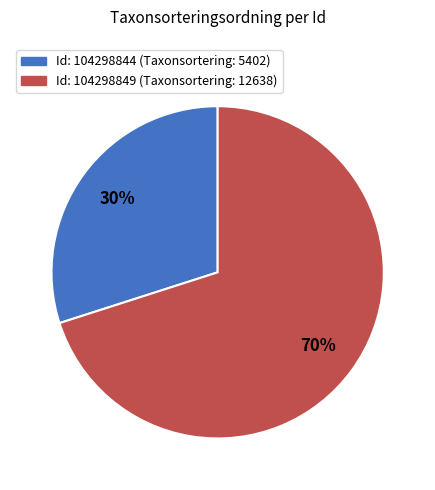

Is there a majority slice in this chart?

Yes